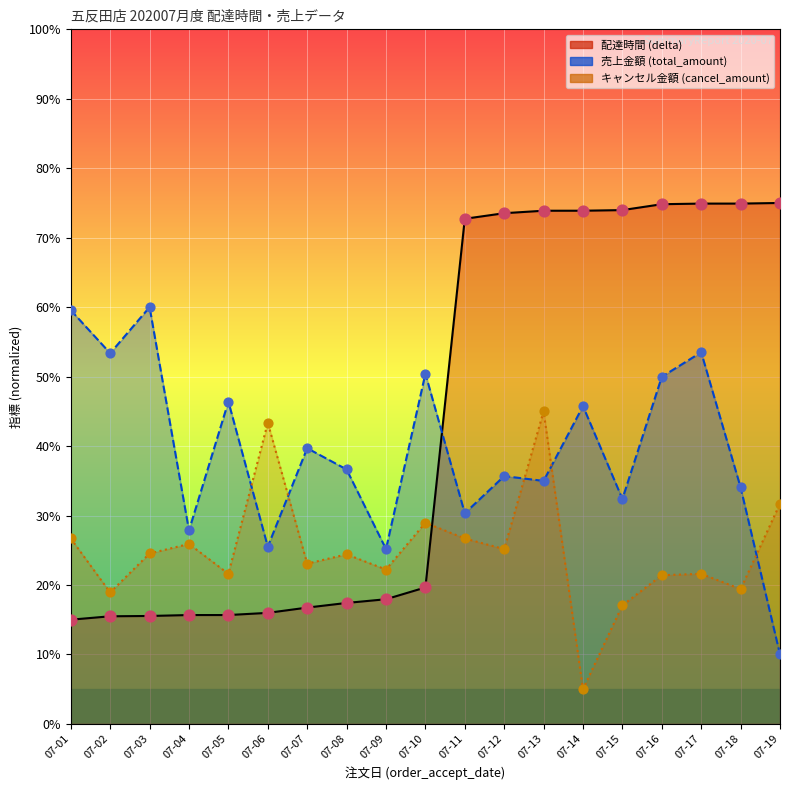

Which series has the largest total across all categories?

配達時間 (delta)